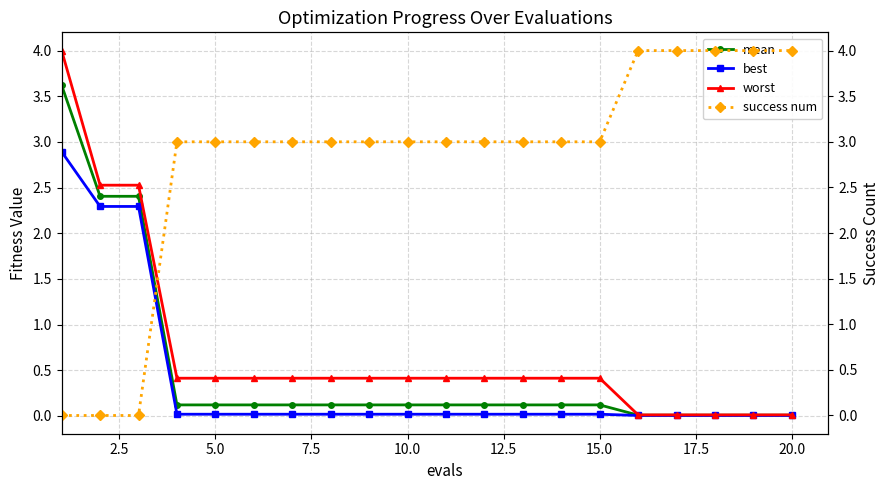

Is it true that mean equals 0.0 at 20.0?

True